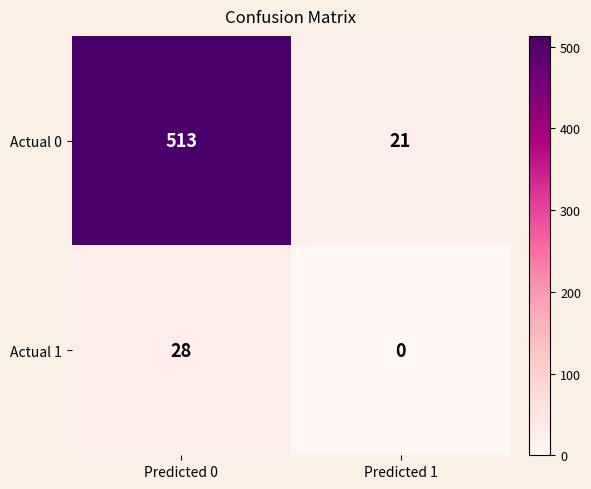

The Actual 0 series shows 21 at Predicted 1. True or false?

True